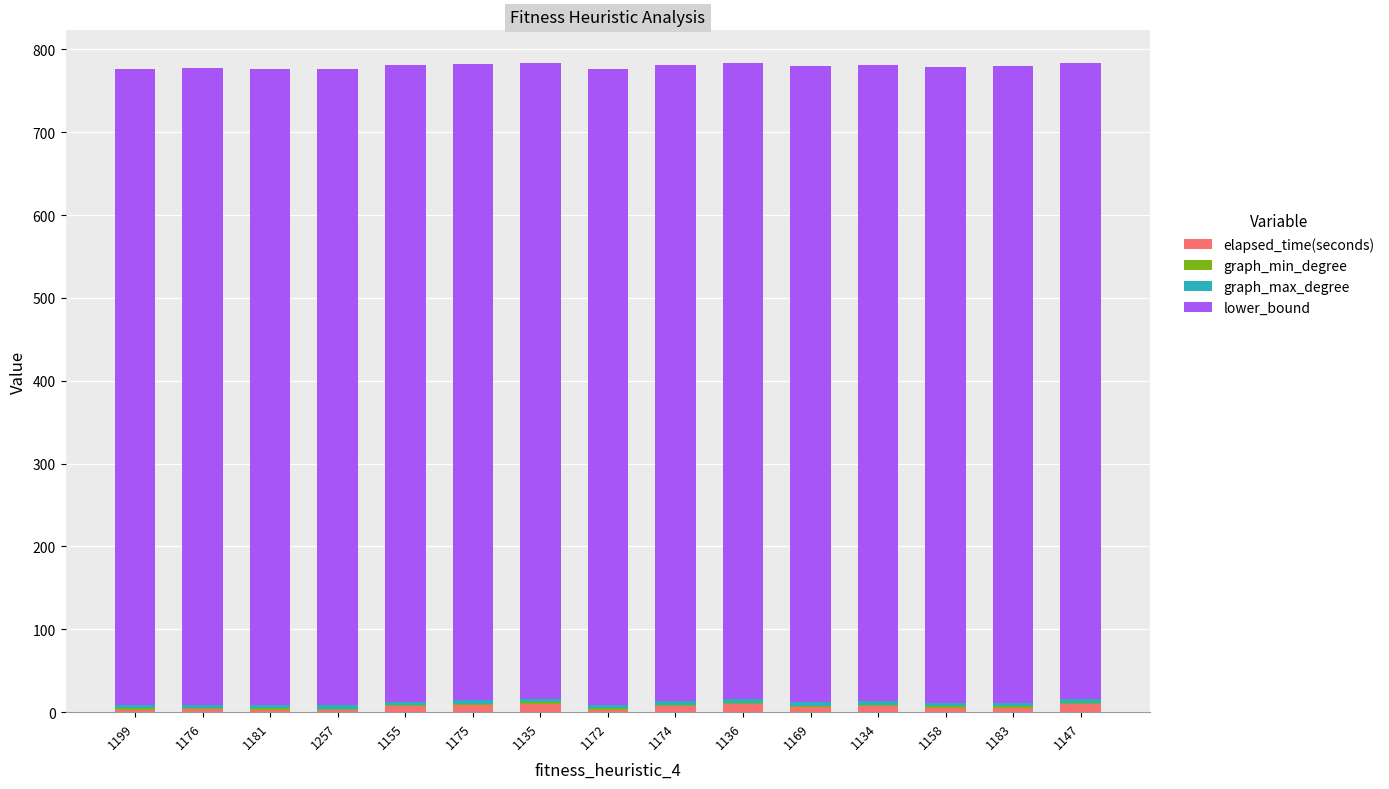

Is it true that elapsed_time(seconds) equals 2.7 at 1199?

True